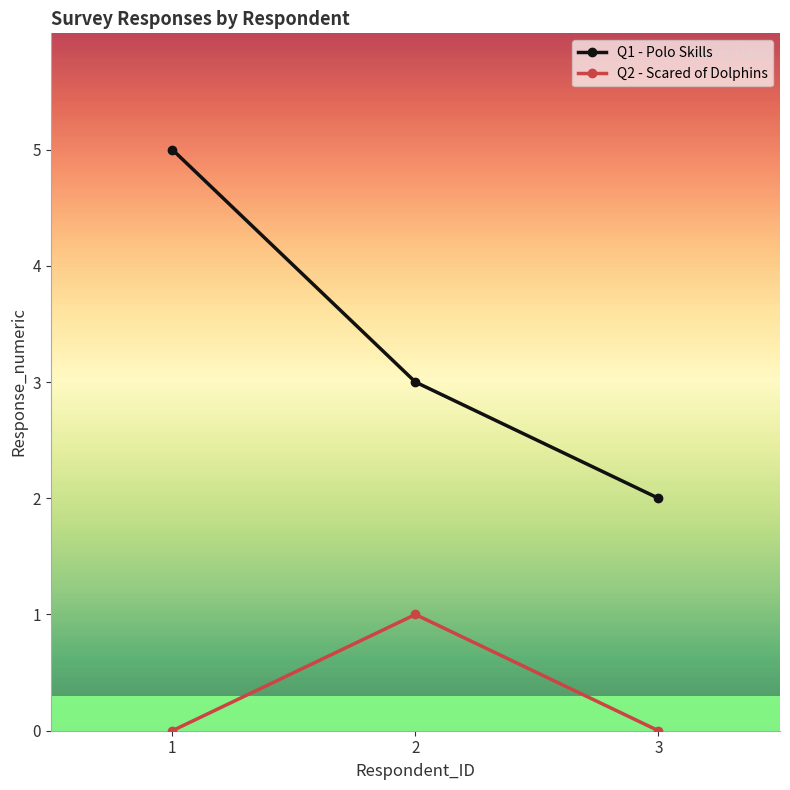

What is the greatest value displayed?

5